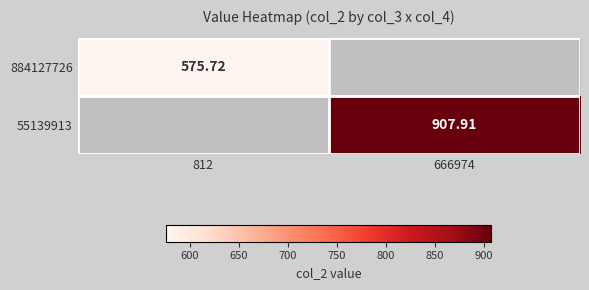

The 55139913 series shows 242.5 at 666974. True or false?

False